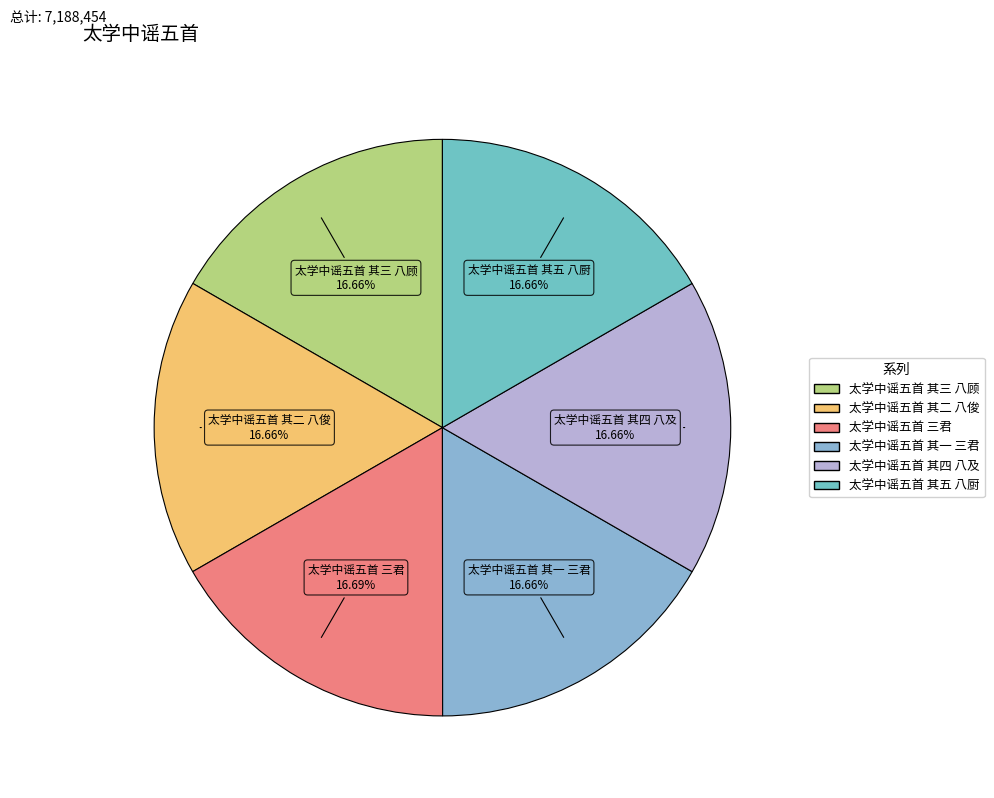

To the nearest percent, what is the combined percentage of 太学中谣五首 其二 八俊 and 太学中谣五首 其五 八厨?

33%